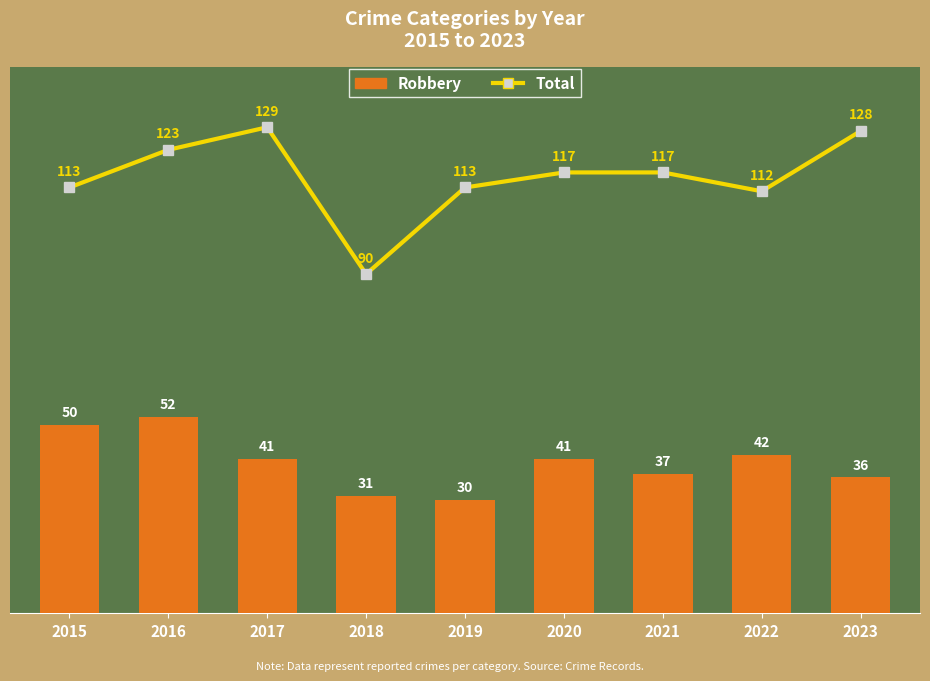

Reading left to right, extract all data points from this chart.

Total: 113	123	129	90	113	117	117	112	128
Robbery: 50	52	41	31	30	41	37	42	36